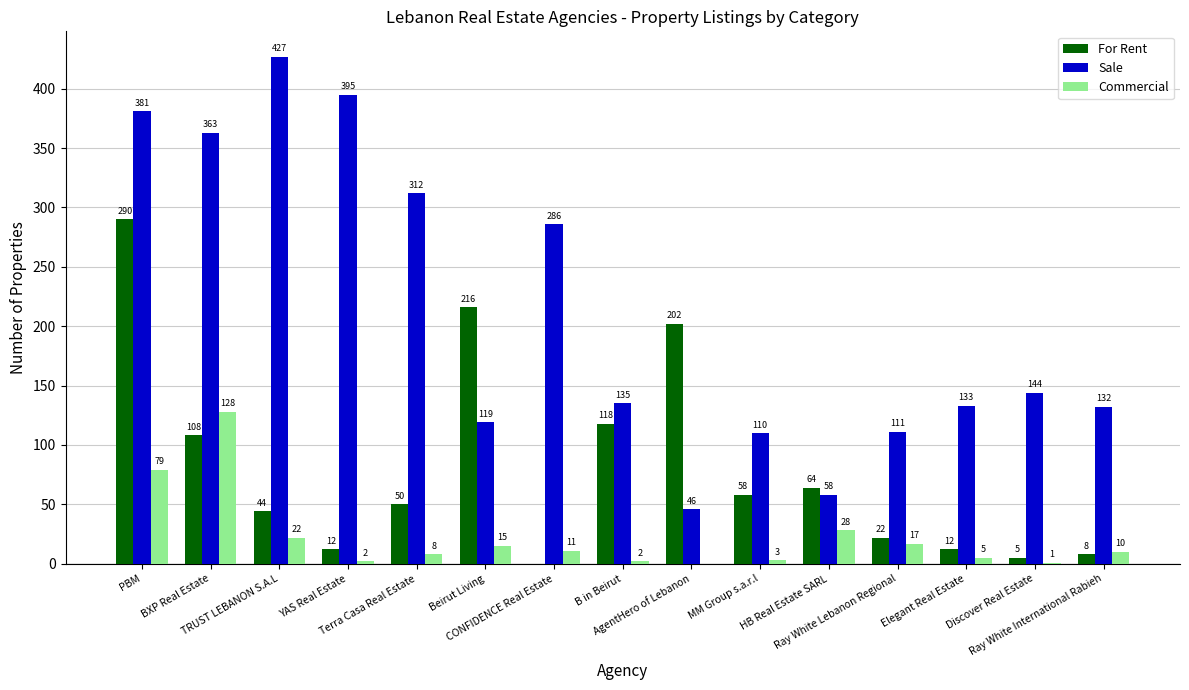

Between TRUST LEBANON S.A.L and B in Beirut, which series saw the biggest shift?

Sale